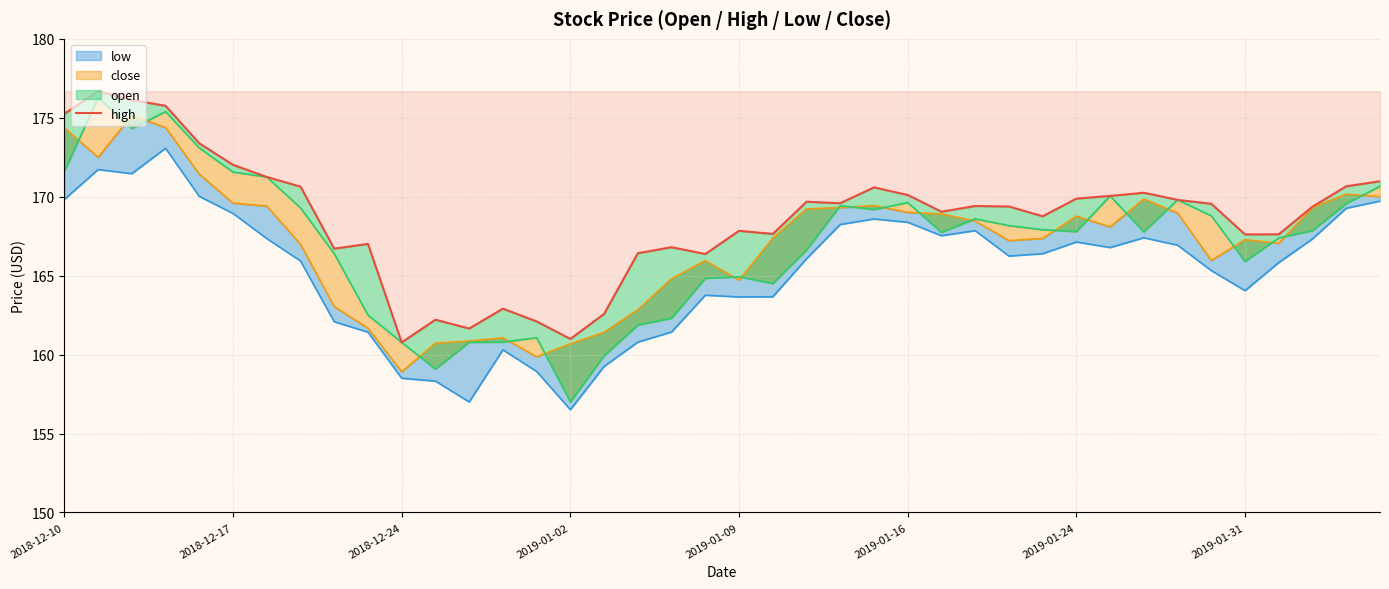

What is the difference between the maximum and second lowest values?

15.7